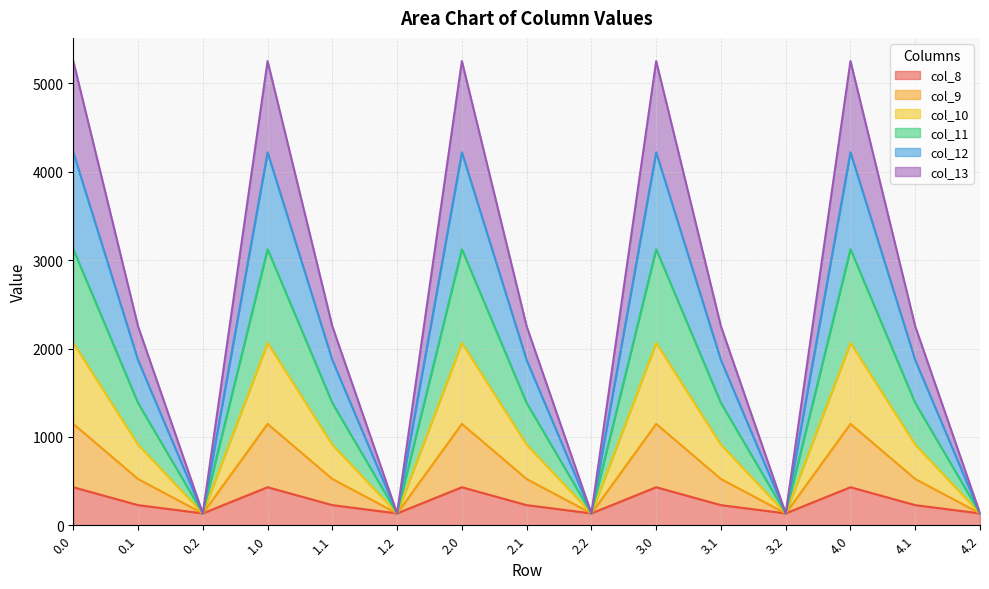

What is the lowest value of the col_8 series?

134.2